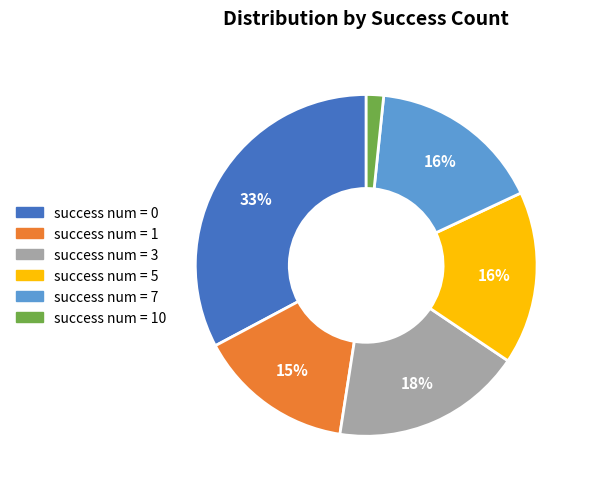

Is there a majority slice in this chart?

No